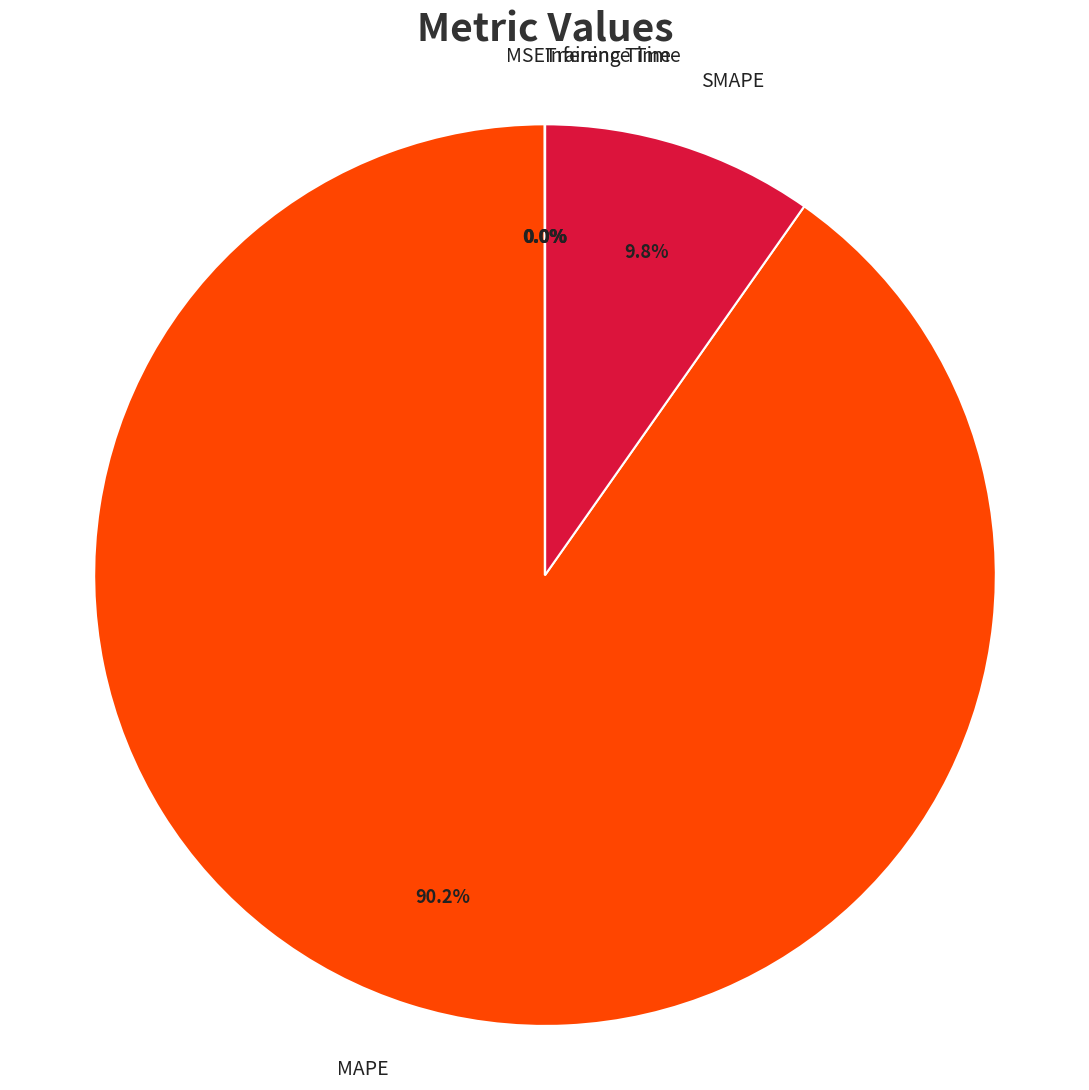

Which category has the biggest portion of the pie?

MAPE